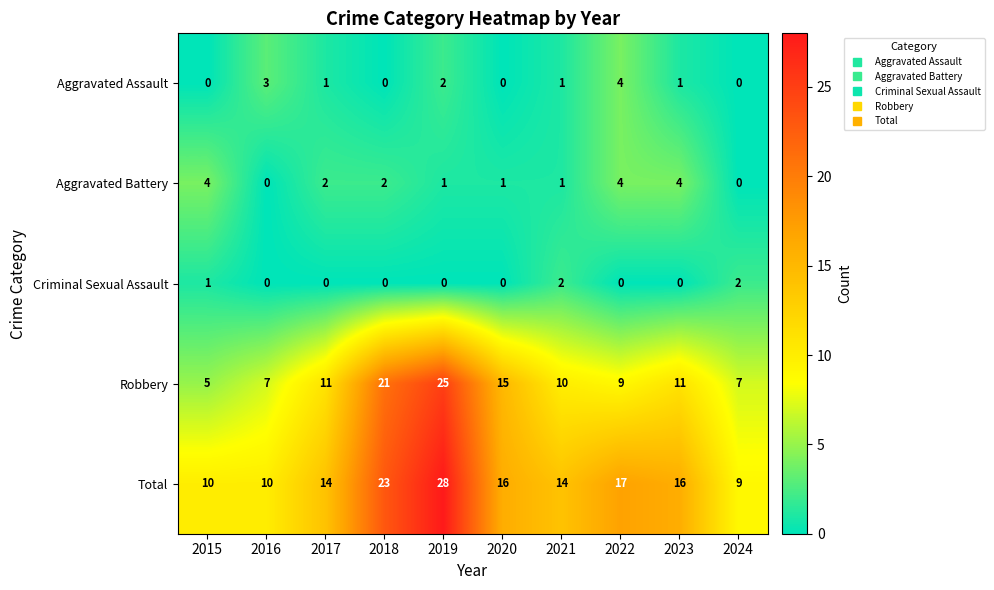

What is the difference between the second highest and second lowest values in the Total series?

13